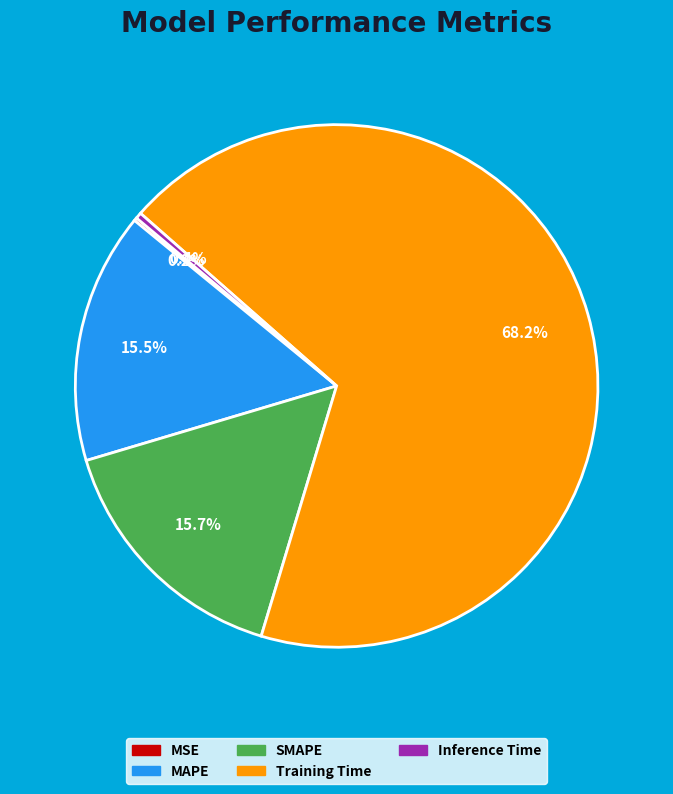

How much of the chart is everything except Training Time?

31.8%